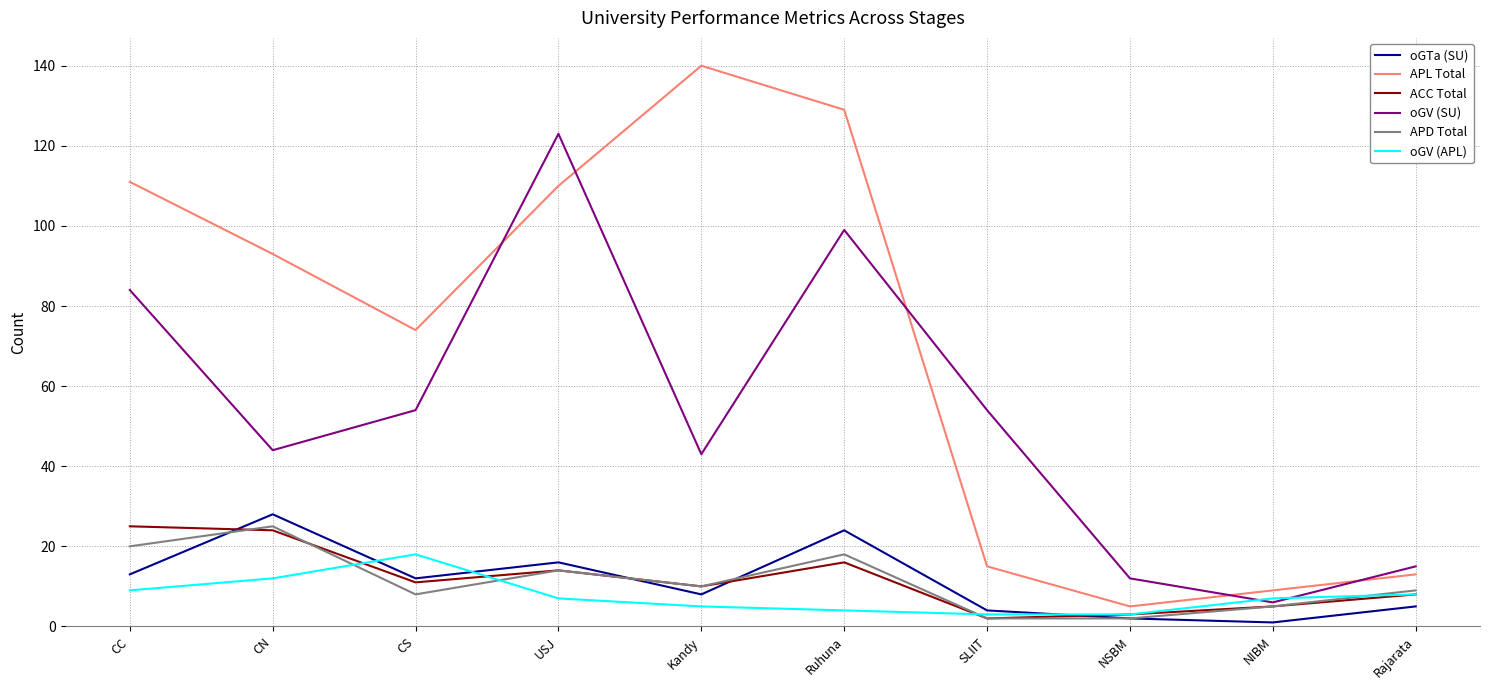

What is the total value across all series at USJ?

284